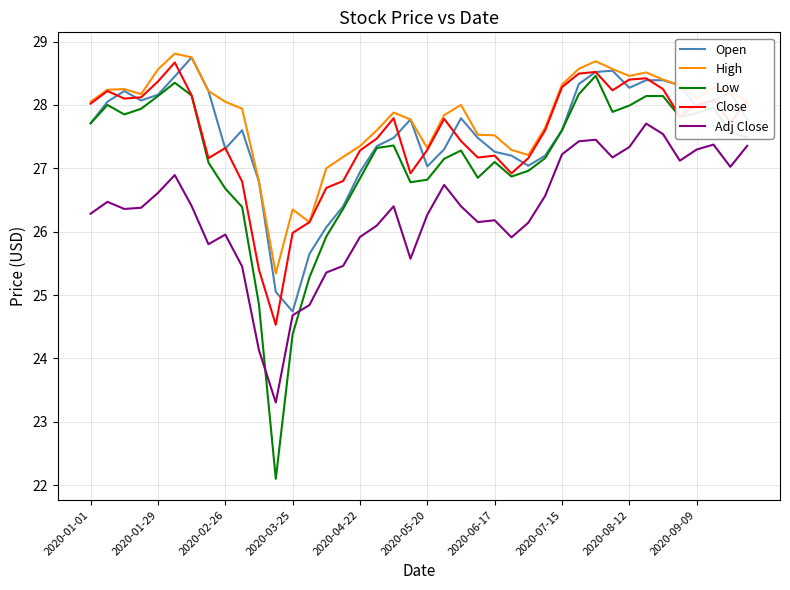

Which series has the largest total across all categories?

High